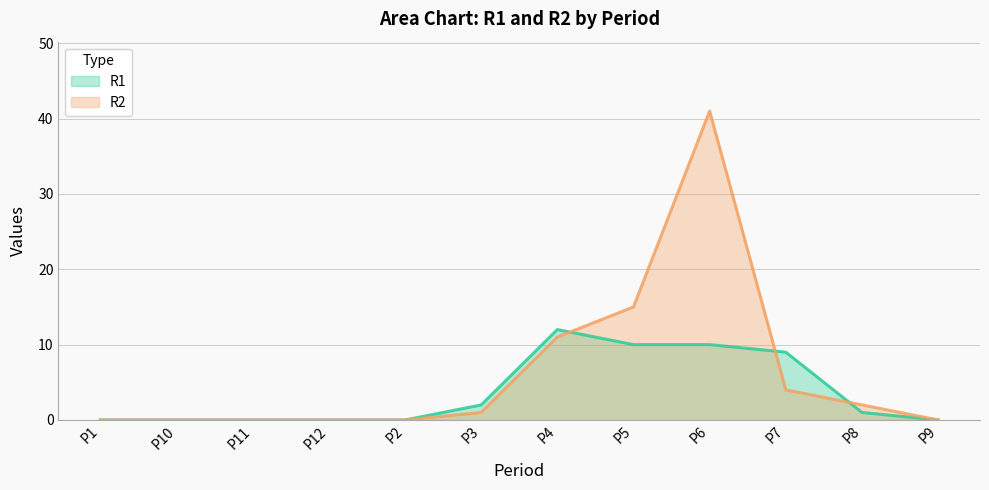

Which category has the highest value in the R1 series?

P4